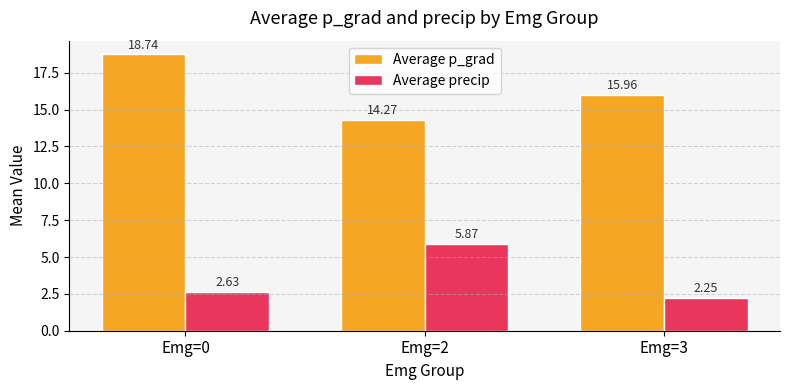

How many bars are there in total?

6